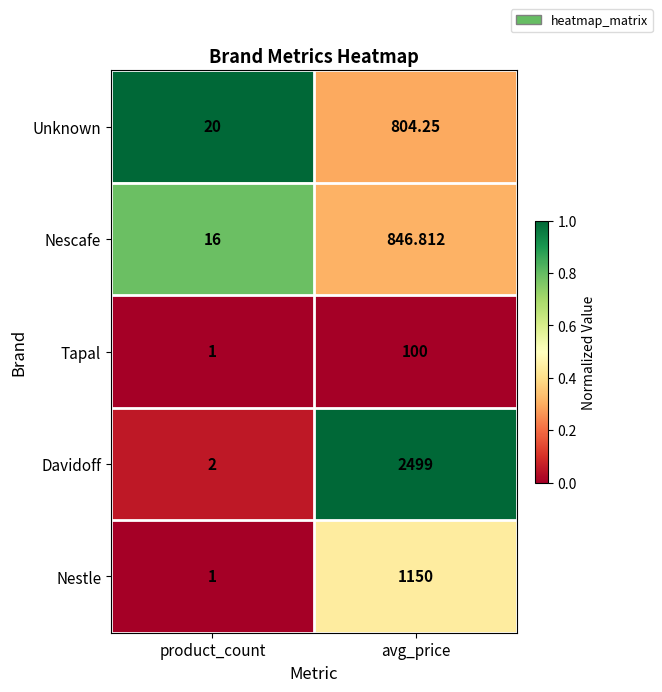

At avg_price, list the series in order from smallest to largest.

Tapal, Unknown, Nescafe, Nestle, Davidoff